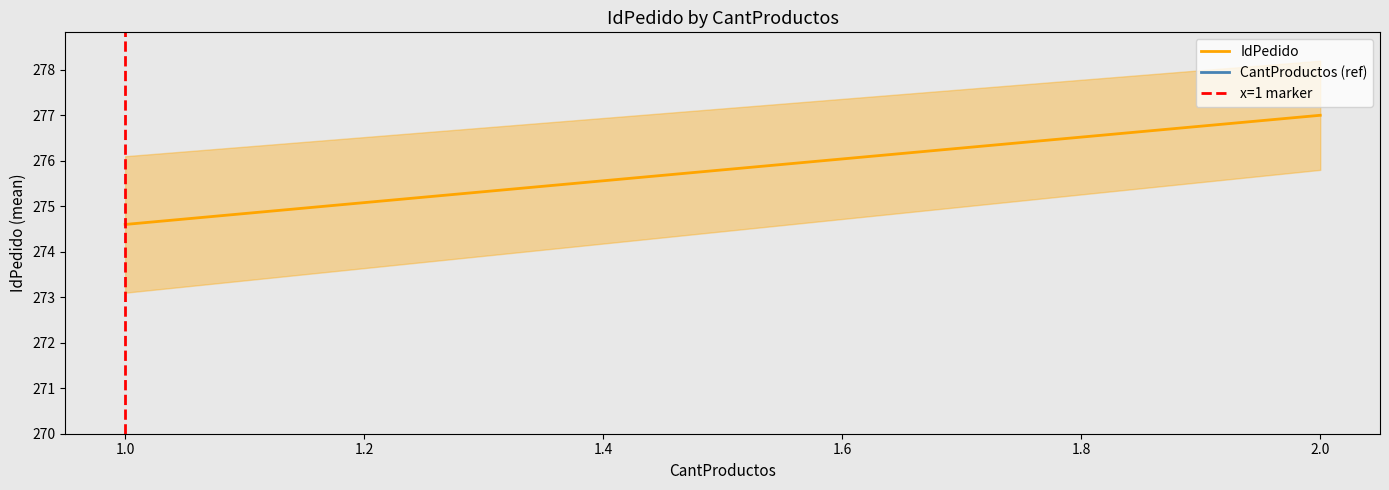

Does the chart display data point markers on the line(s)?

No